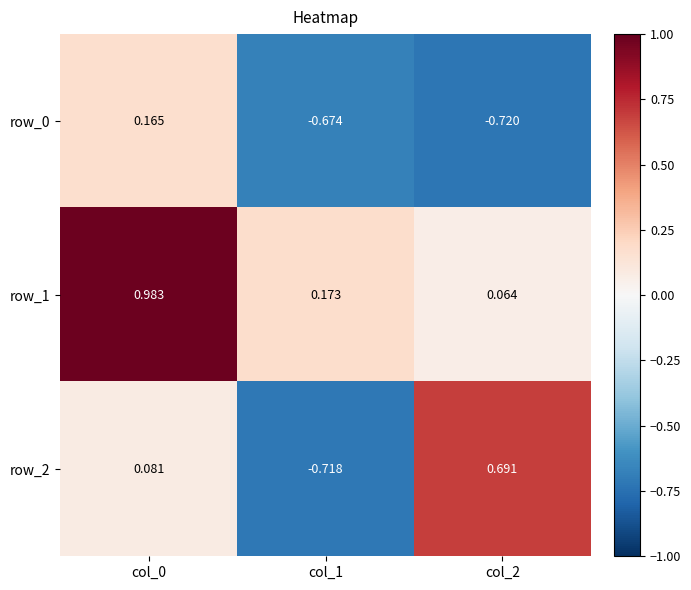

Which series has the largest range (max minus min)?

row_2